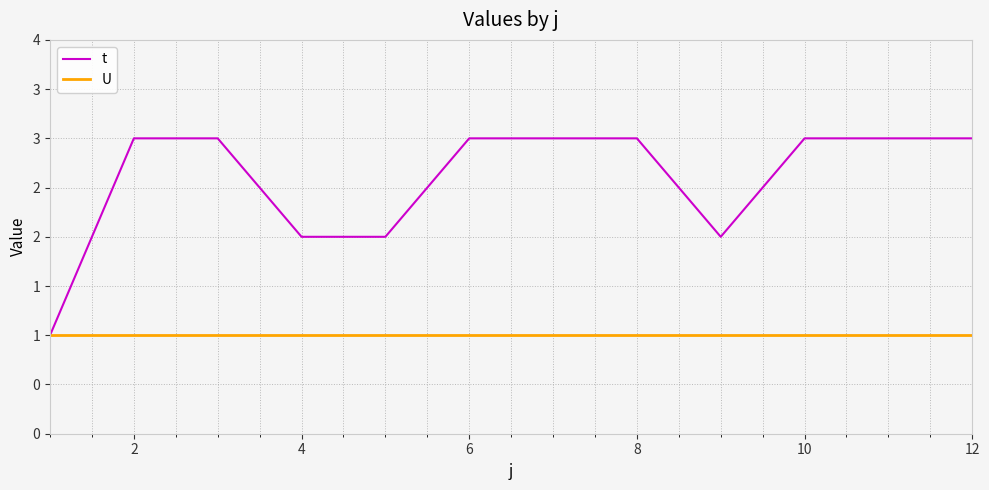

What is the minimum value for U?

1